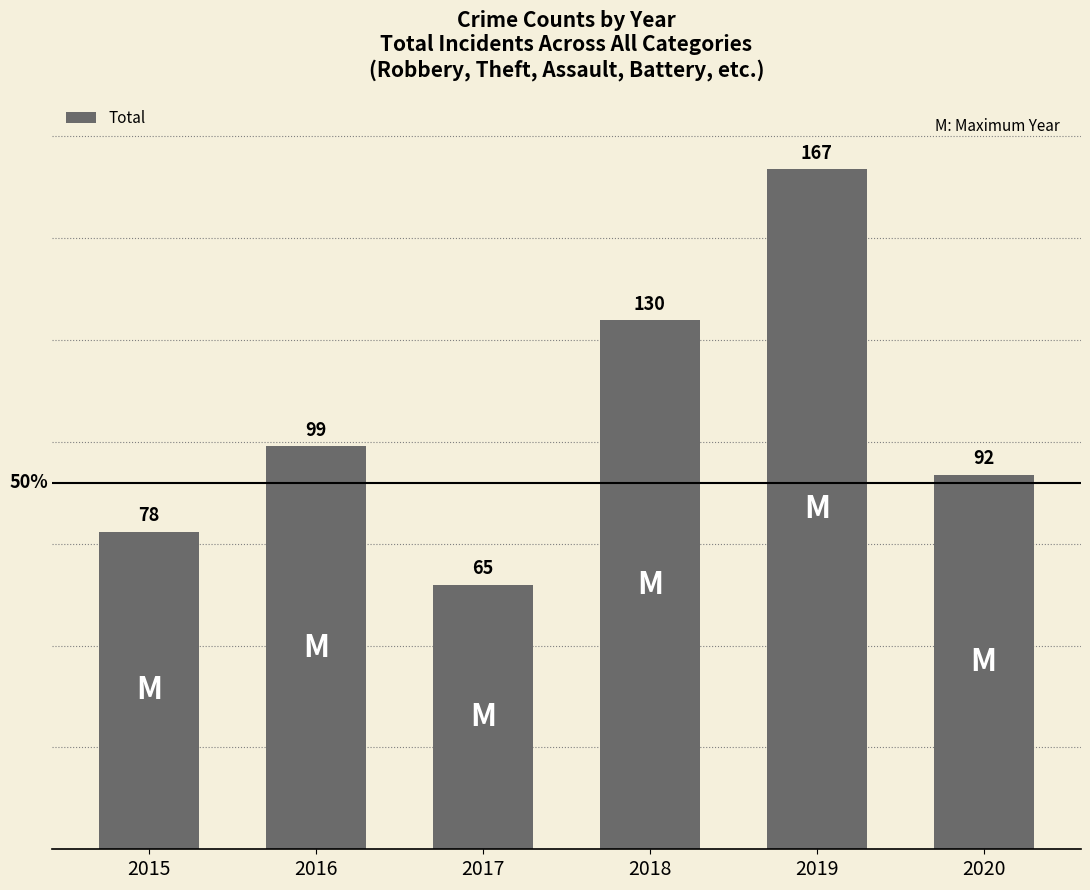

True or false: the data shows 92 at 2020.

True